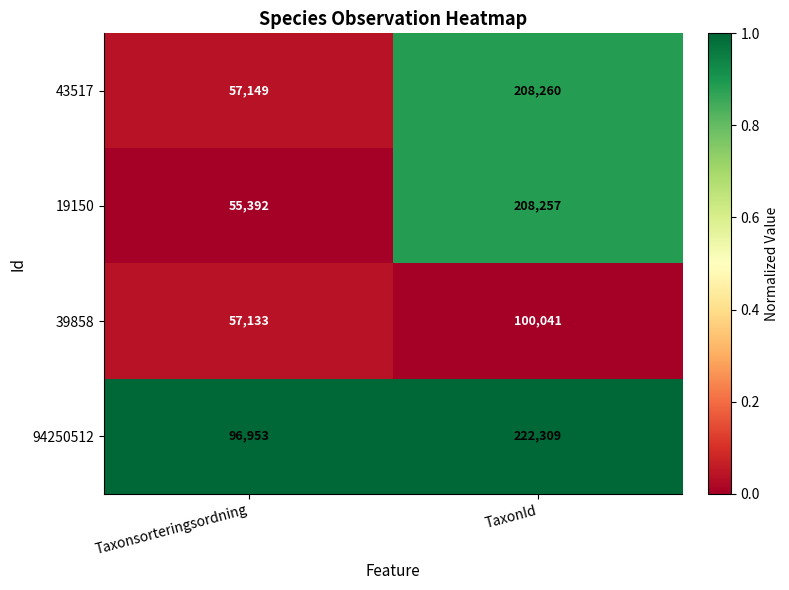

At which category is the sum across all series the highest?

TaxonId